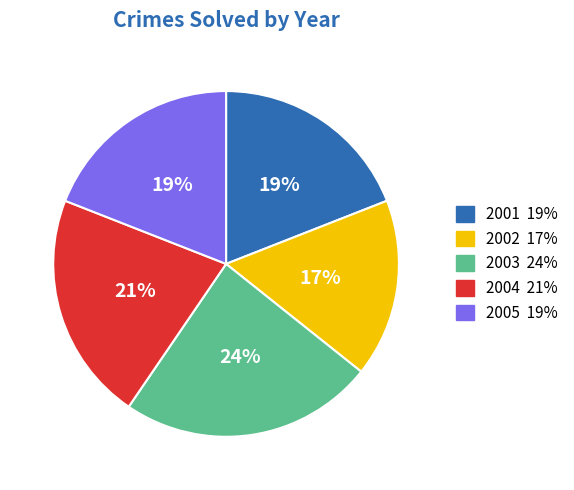

What is the ratio of the value at 2003 to the value at 2002?

1.4